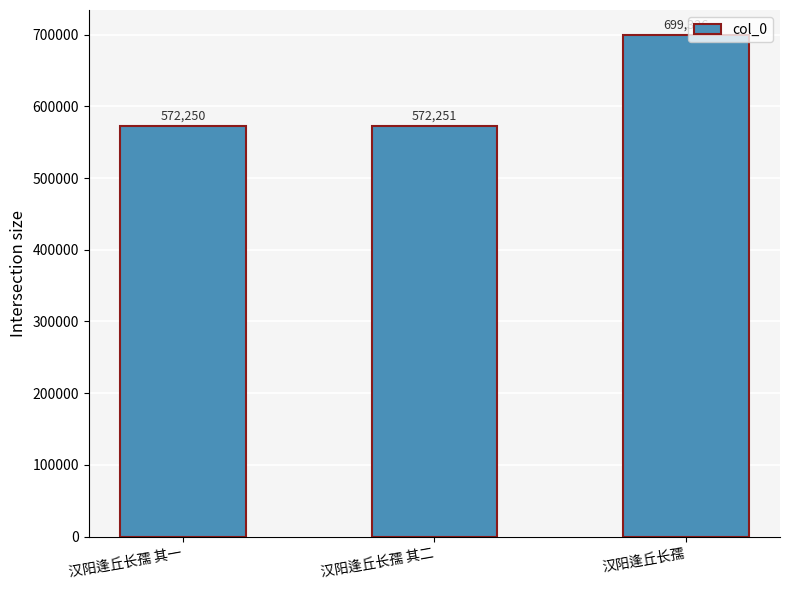

How many values are below 572251?

1